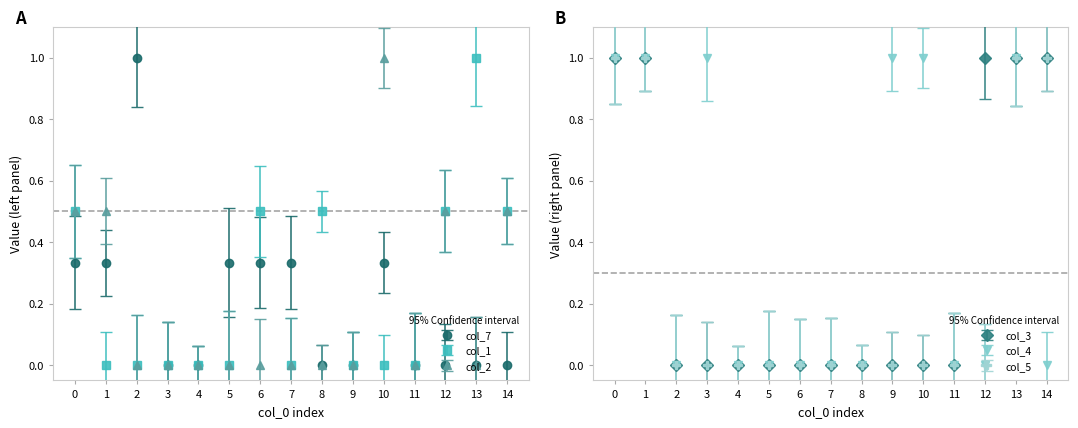

How many times do col_5 and col_2 cross each other?

1